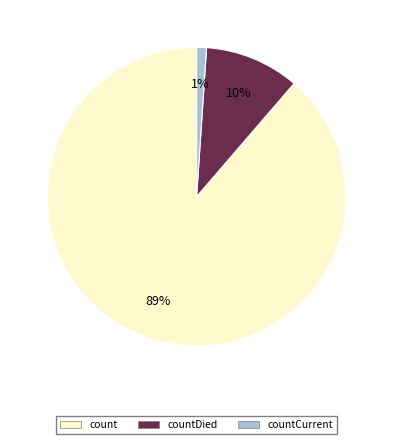

To the nearest percent, what is the difference between the largest and smallest slice percentages?

88%